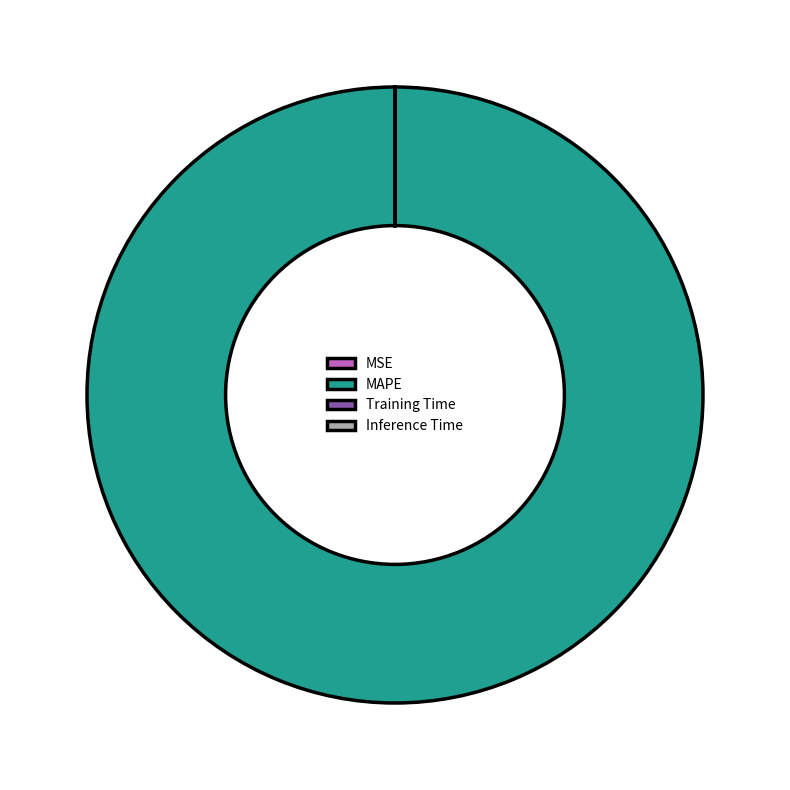

What is the majority slice?

MAPE